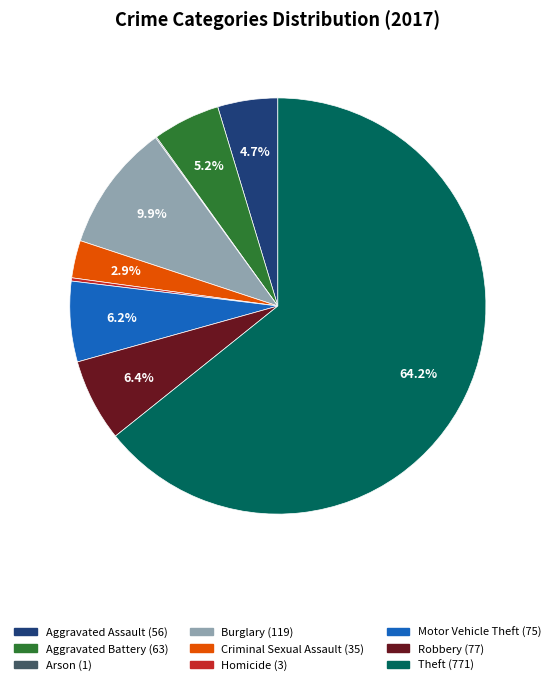

Is the sum of Motor Vehicle Theft and Burglary greater than half?

No